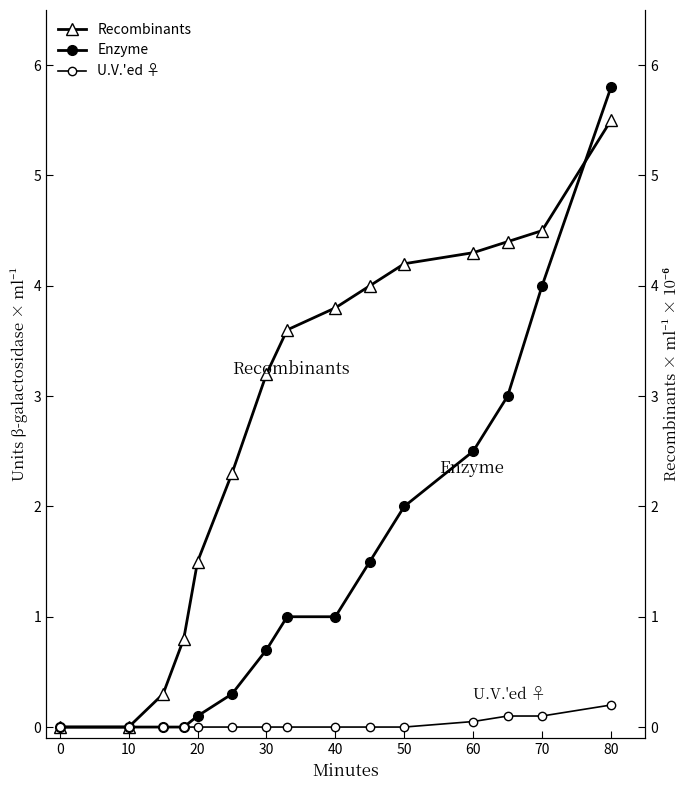

What is the maximum value for U.V.'ed ♀?

0.2